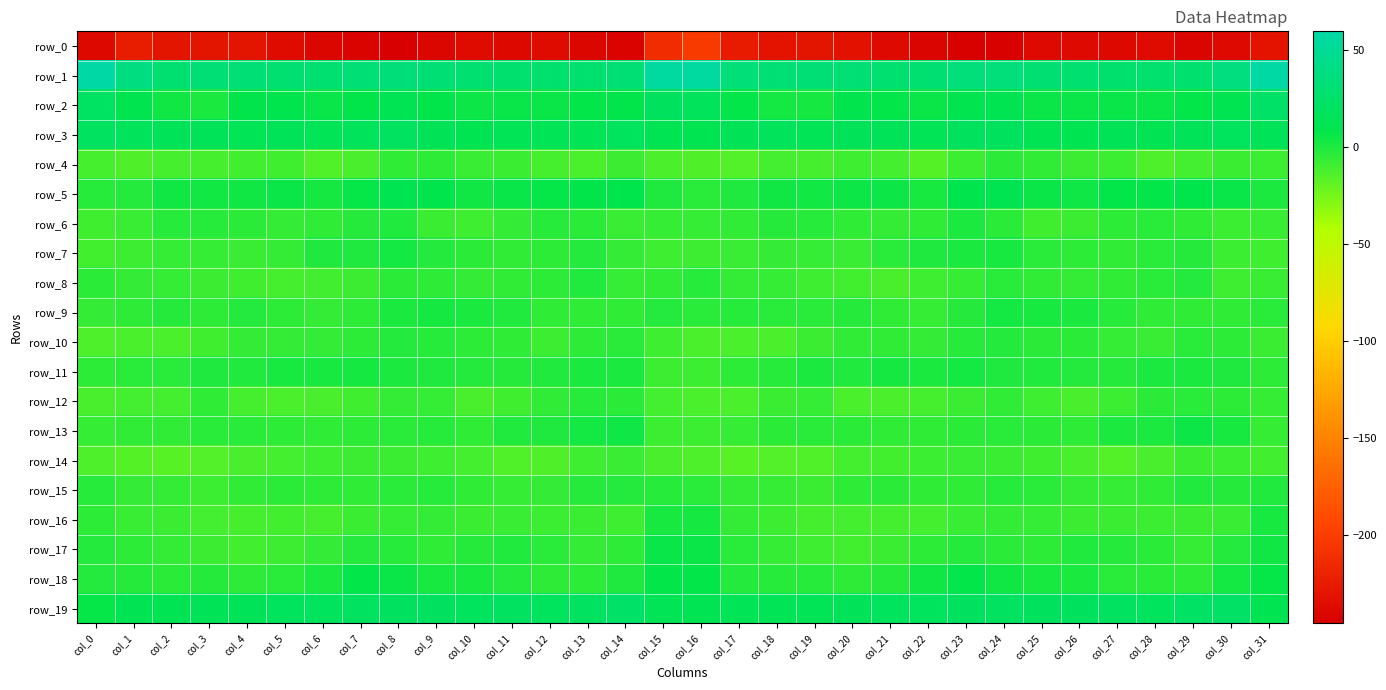

Is the value of row_8 at col_17 greater than the value of row_7 at col_10?

No